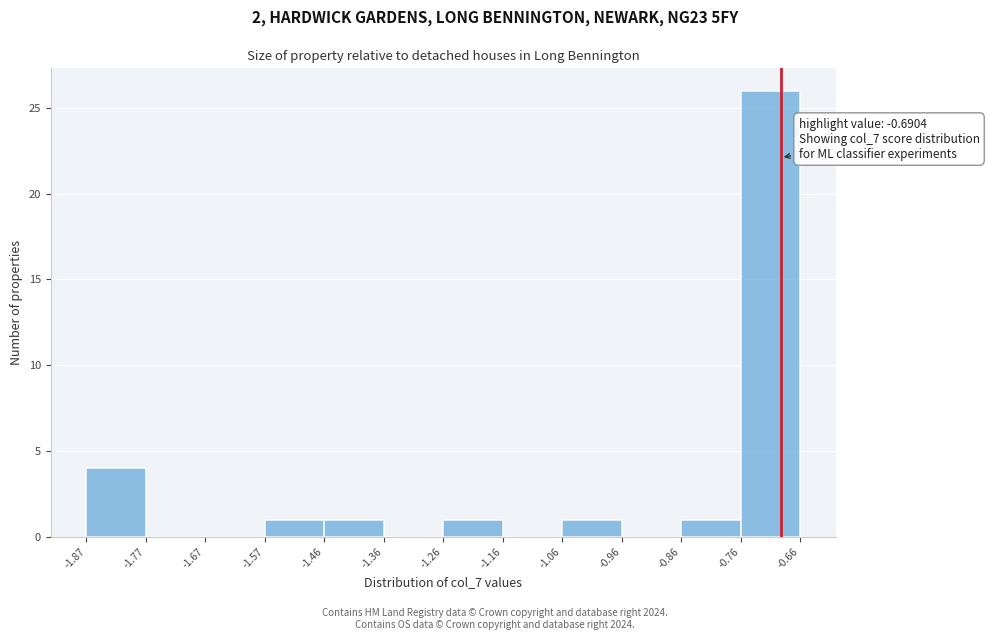

Over which range of the x-axis is the bar tallest?

-0.76 to -0.66